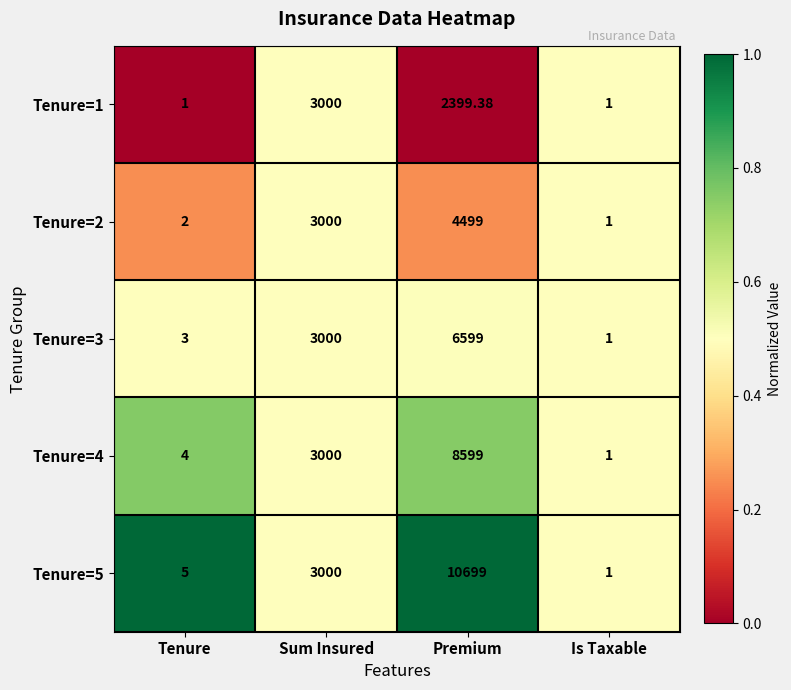

Between Sum Insured and Premium, which series saw the biggest shift?

Tenure=5